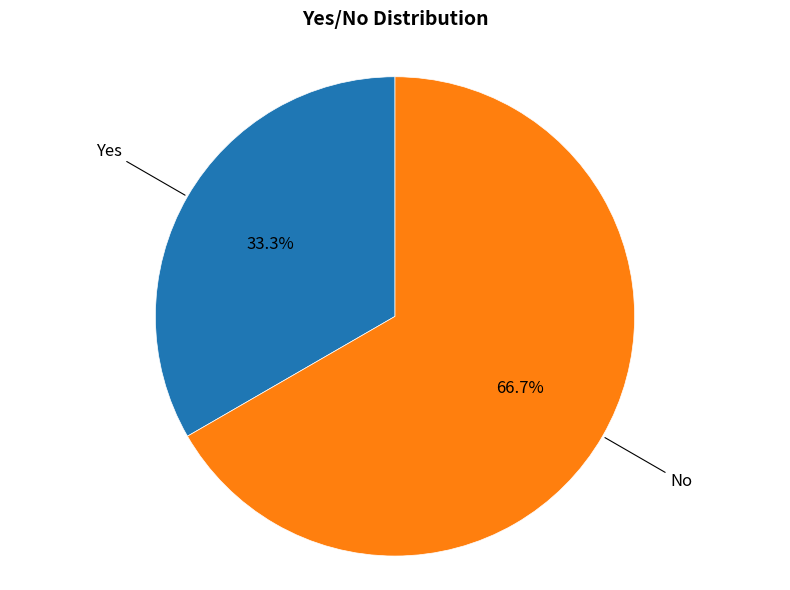

Does any single category account for the majority?

Yes